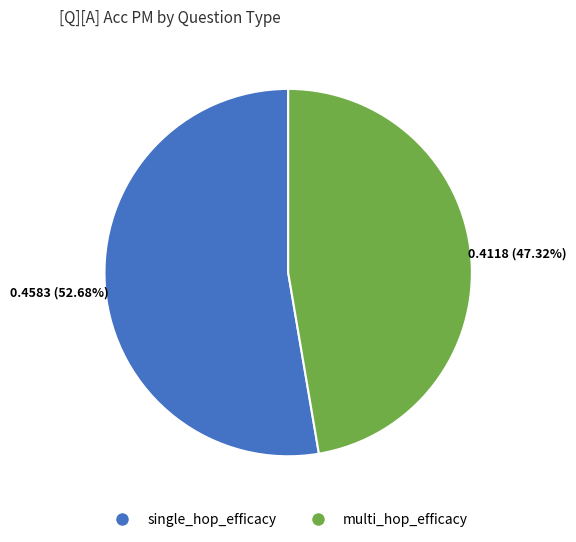

Does any single category account for the majority?

Yes